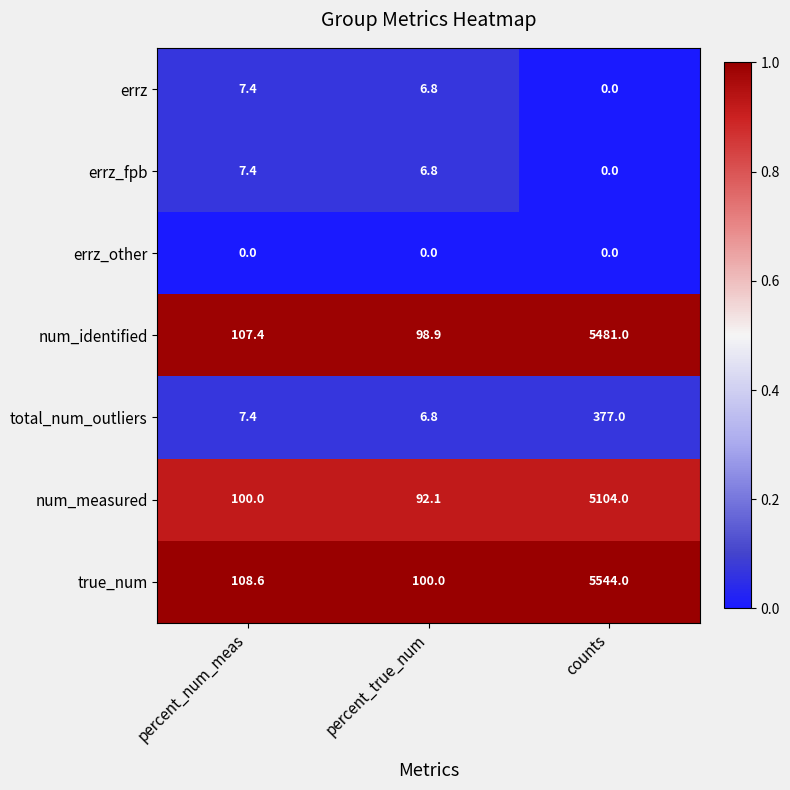

Which series has the largest total across all categories?

true_num